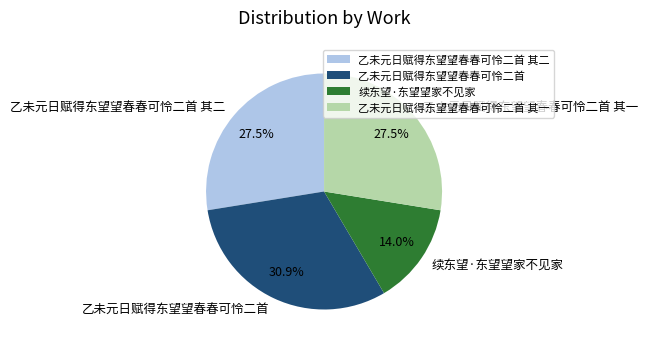

What is the total percentage of 乙未元日赋得东望望春春可怜二首 其一 and 续东望·东望望家不见家?

41.5%